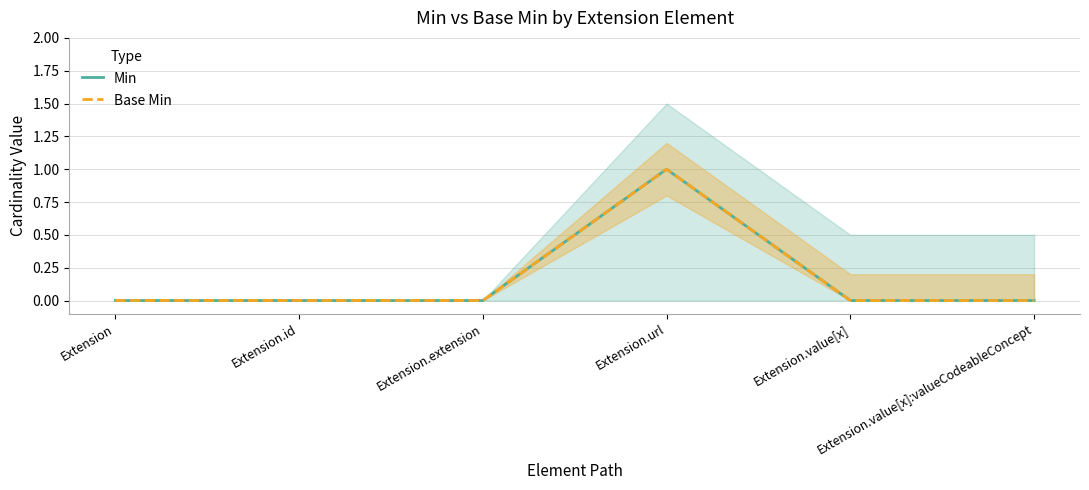

Reading left to right, list all the values displayed in this chart.

Min: Extension=0	Extension.id=0	Extension.extension=0	Extension.url=1	Extension.value[x]=0	Extension.value[x]:valueCodeableConcept=0
Base Min: Extension=0	Extension.id=0	Extension.extension=0	Extension.url=1	Extension.value[x]=0	Extension.value[x]:valueCodeableConcept=0